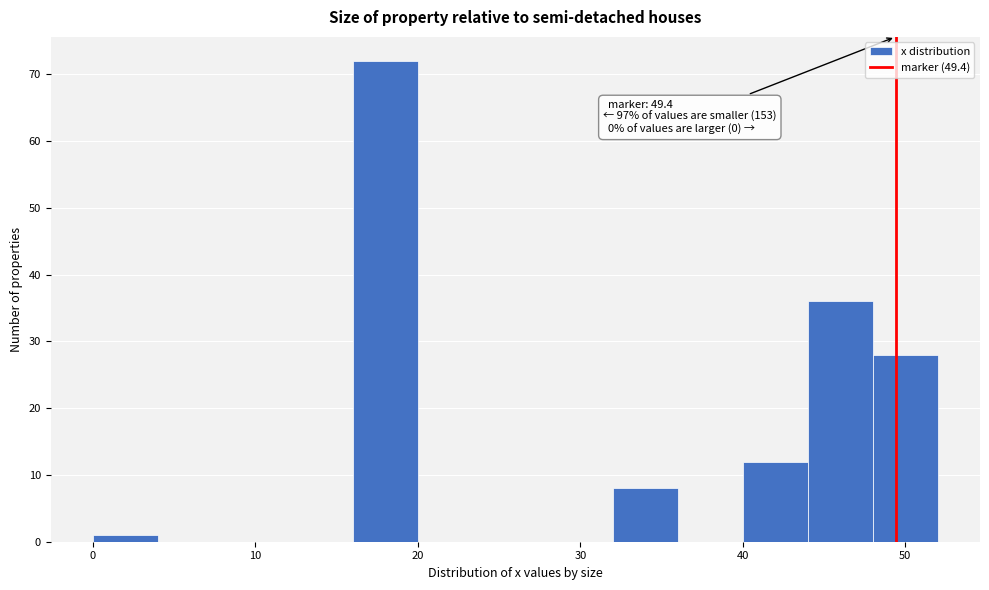

Over which range of the x-axis is the bar tallest?

16 to 20